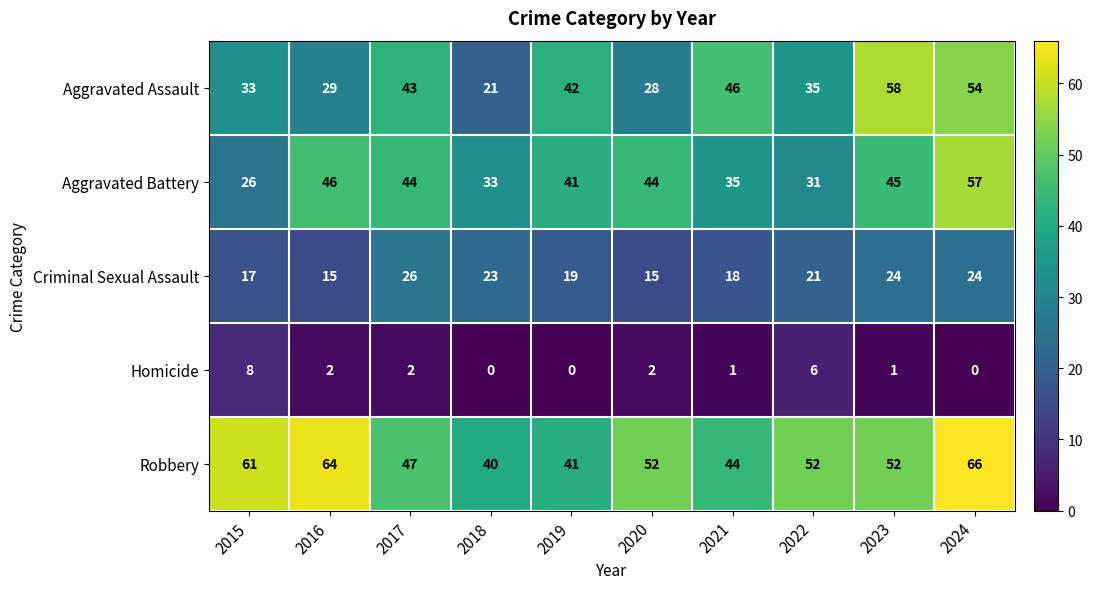

The value of Aggravated Battery at 2017 is 44. True or false?

True